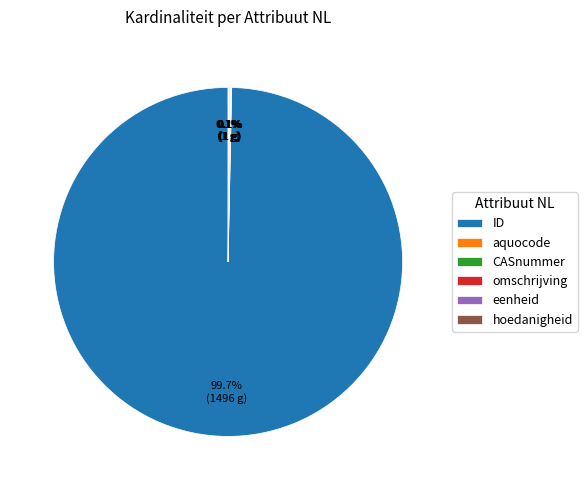

True or false: ID accounts for 100% of the total.

True